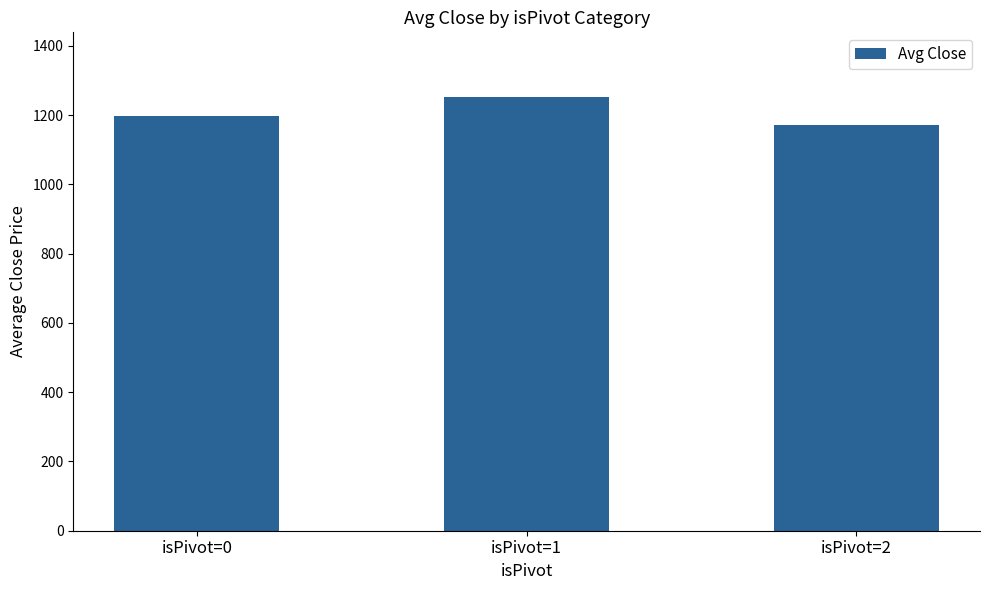

Reading right to left, what are all the values shown in this chart?

1170.0	1251.1	1195.8